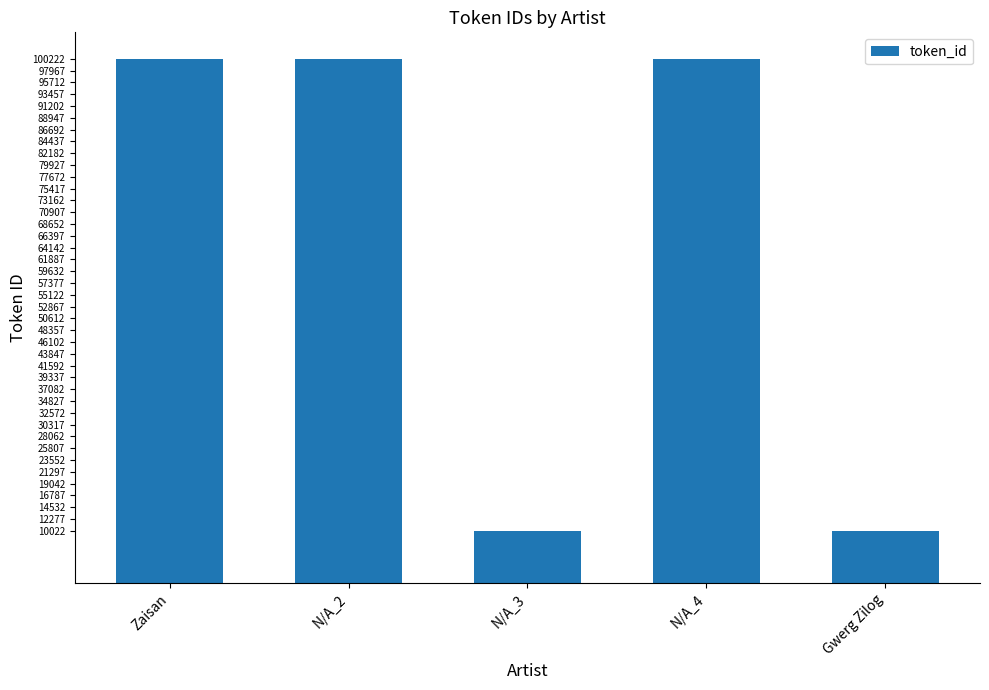

What is the greatest value displayed?

100258